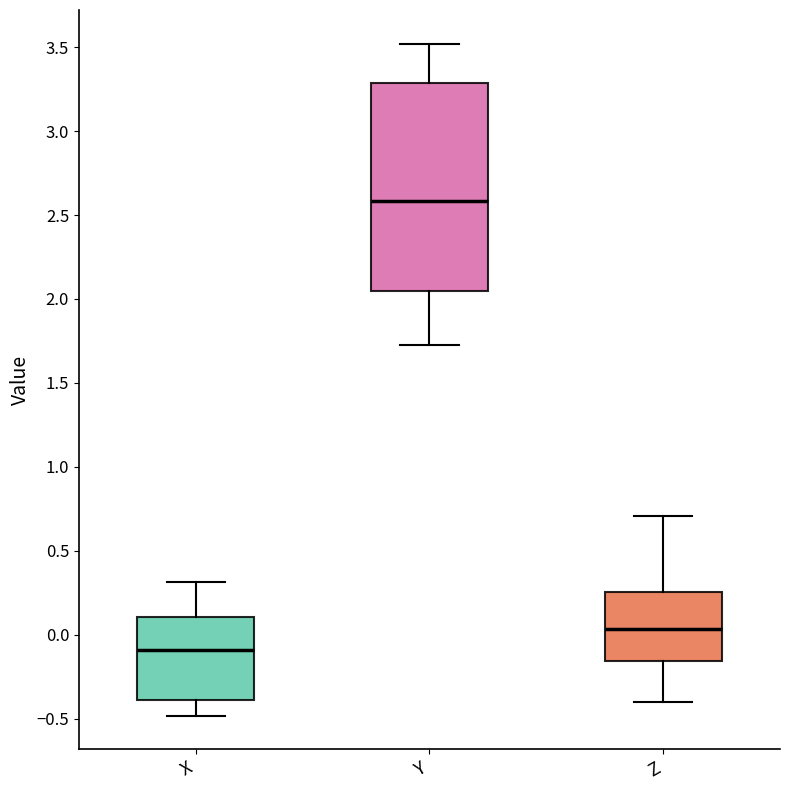

Which box has the lowest median line?

X